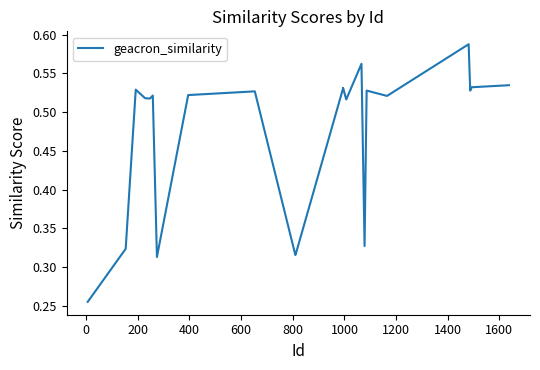

The value at 27 is 0.4. True or false?

False